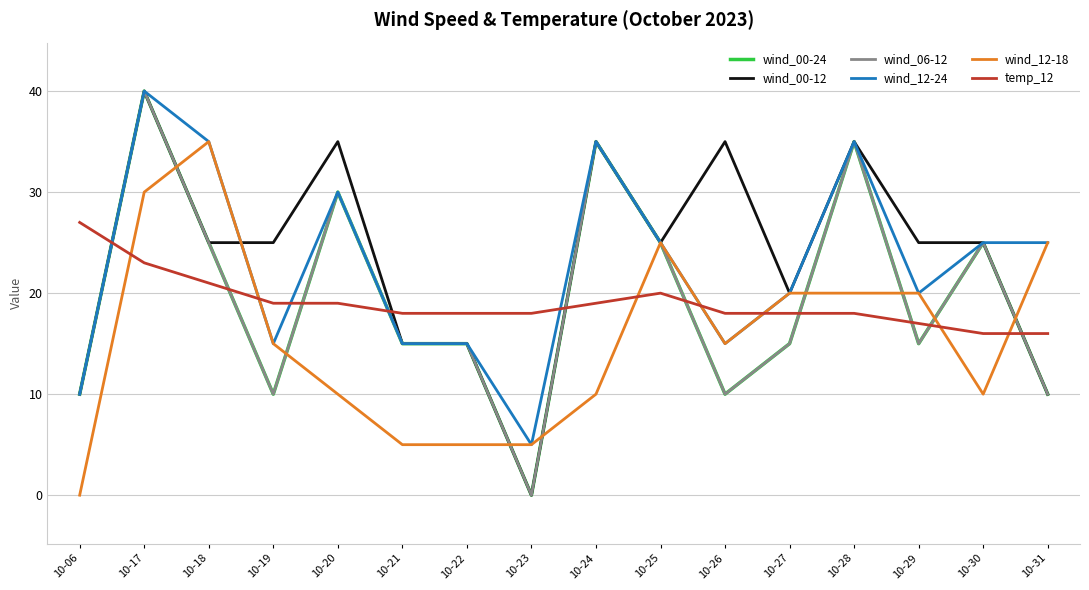

How many interior local valleys does the wind_00-24 series have?

4